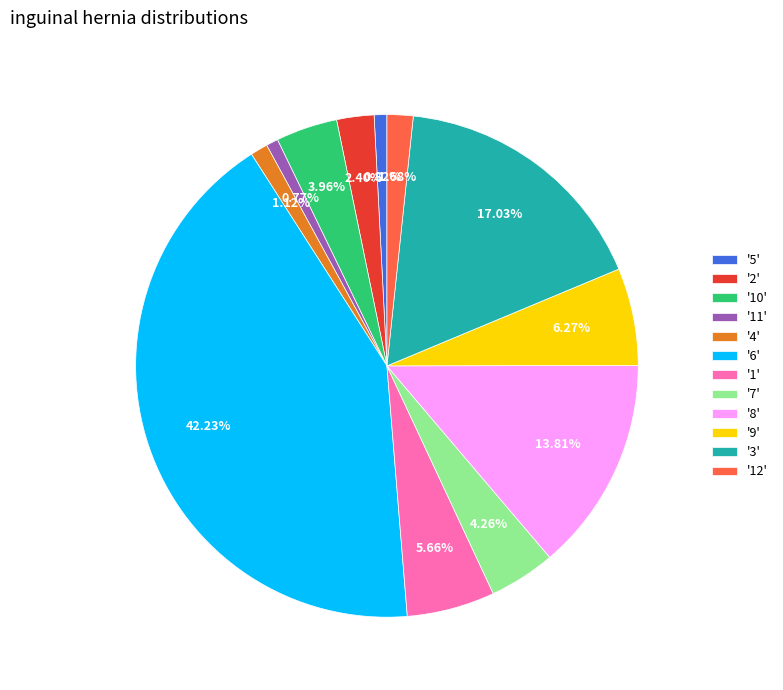

Does '9' represent more than half of the total?

No